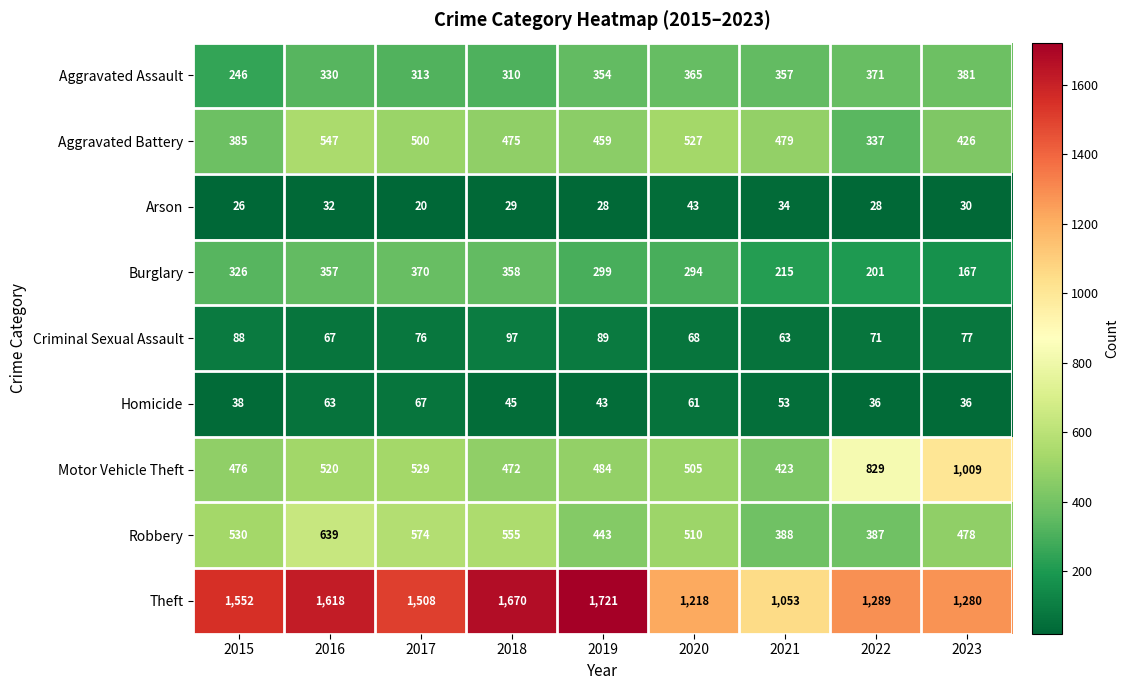

What is the sum of all Burglary values?

2587